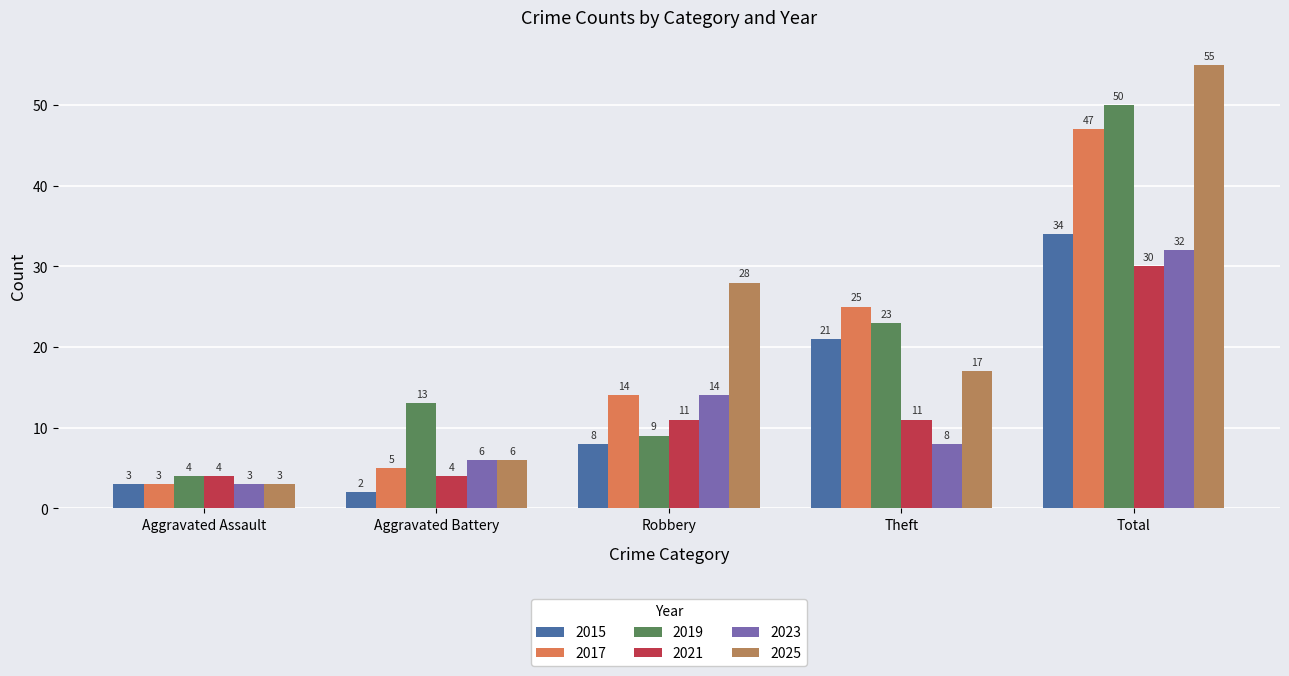

What is the difference between the maximum and minimum values in the 2025 series?

52